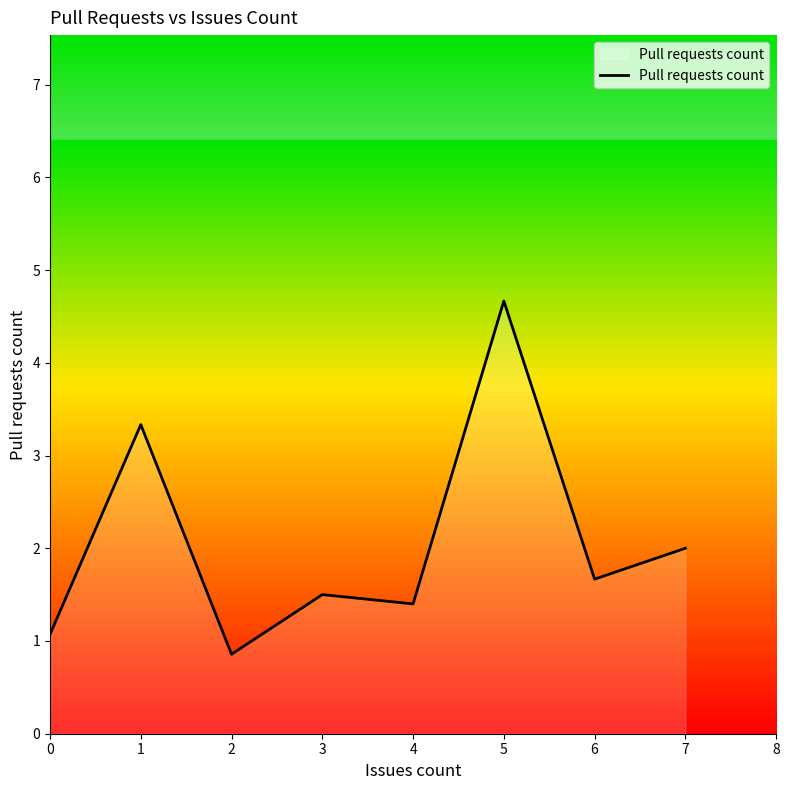

Is it true that the value at 4 is 0.3?

False